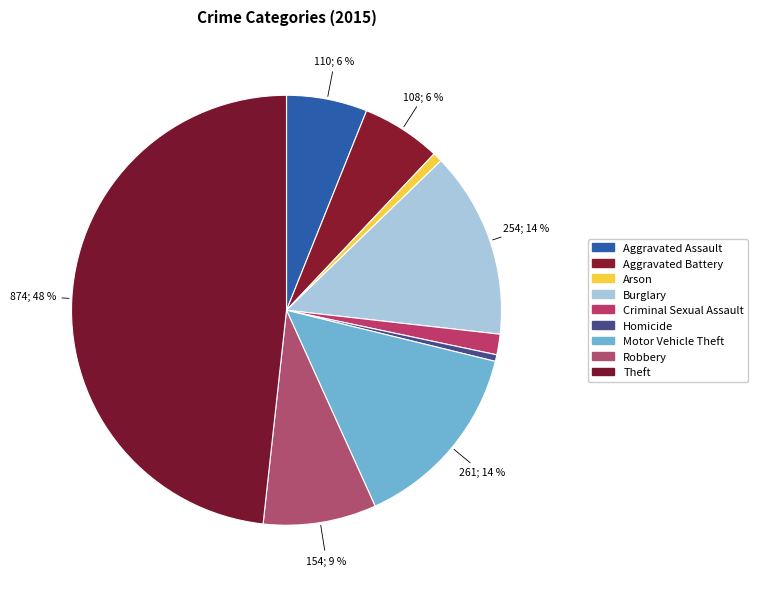

Which has a higher value, Arson or Motor Vehicle Theft?

Motor Vehicle Theft